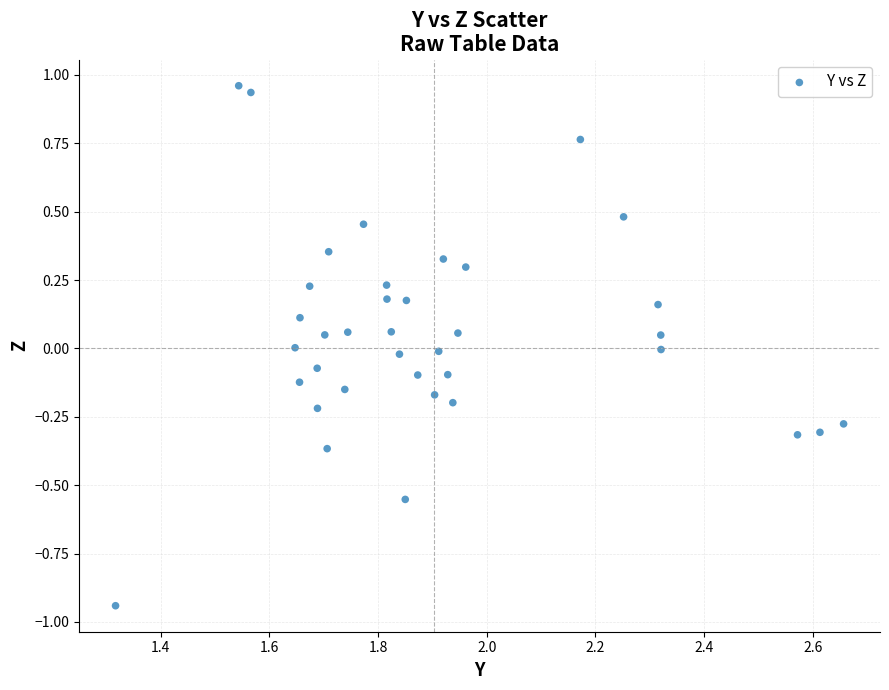

What is the range of Y values (max minus min)?

1.9